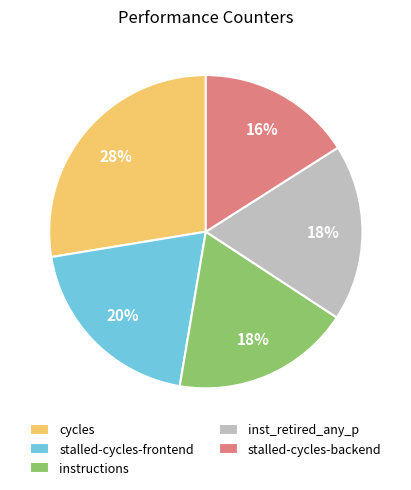

Is there any slice that represents more than half of the pie?

No